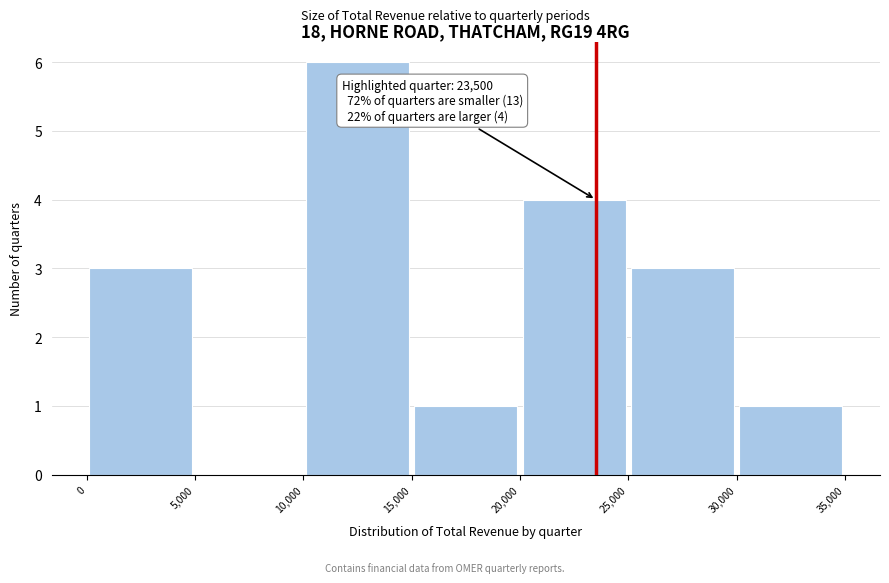

Which range on the x-axis has the tallest bar?

10,000 to 15,000